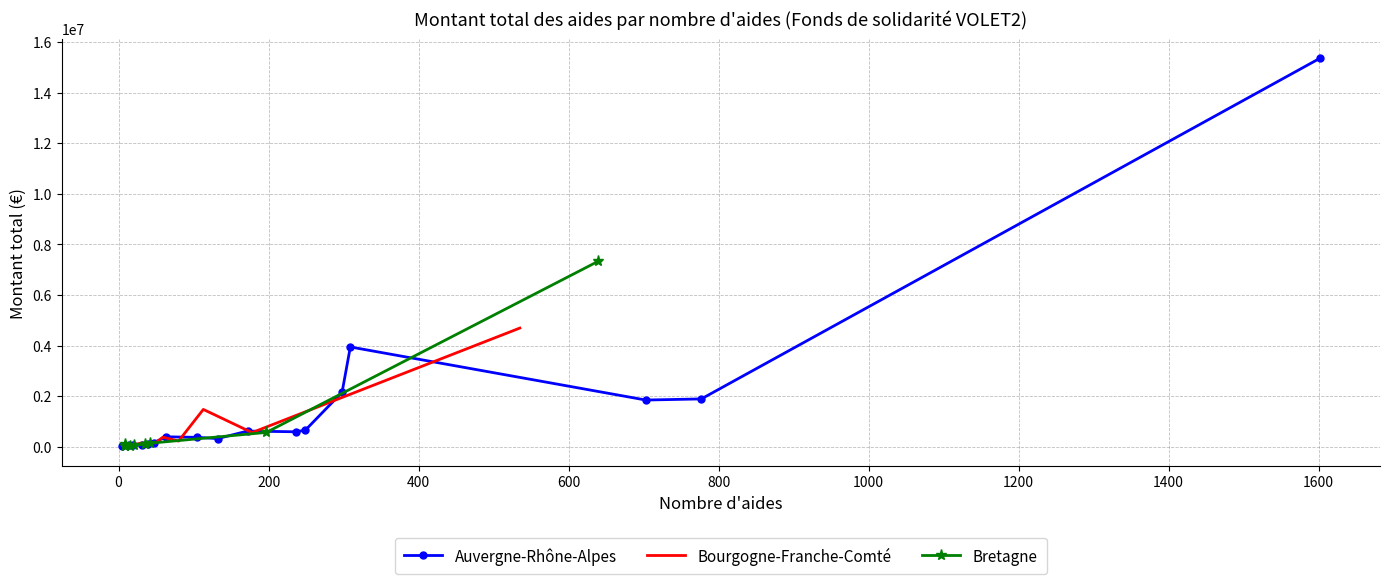

What is the difference between the maximum and minimum values in the Bretagne series?

7323644.6